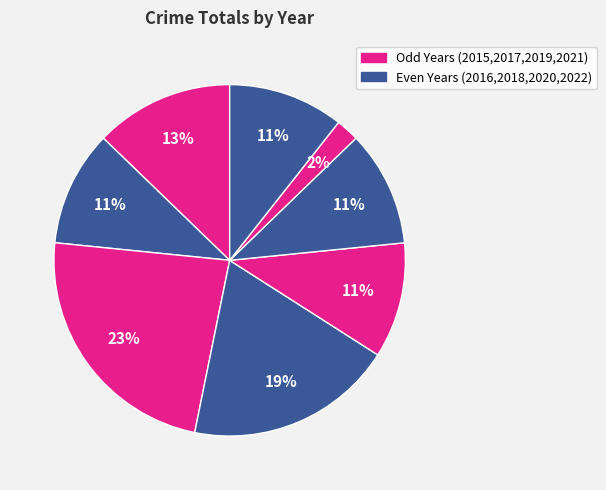

How many slices are in this pie chart?

8